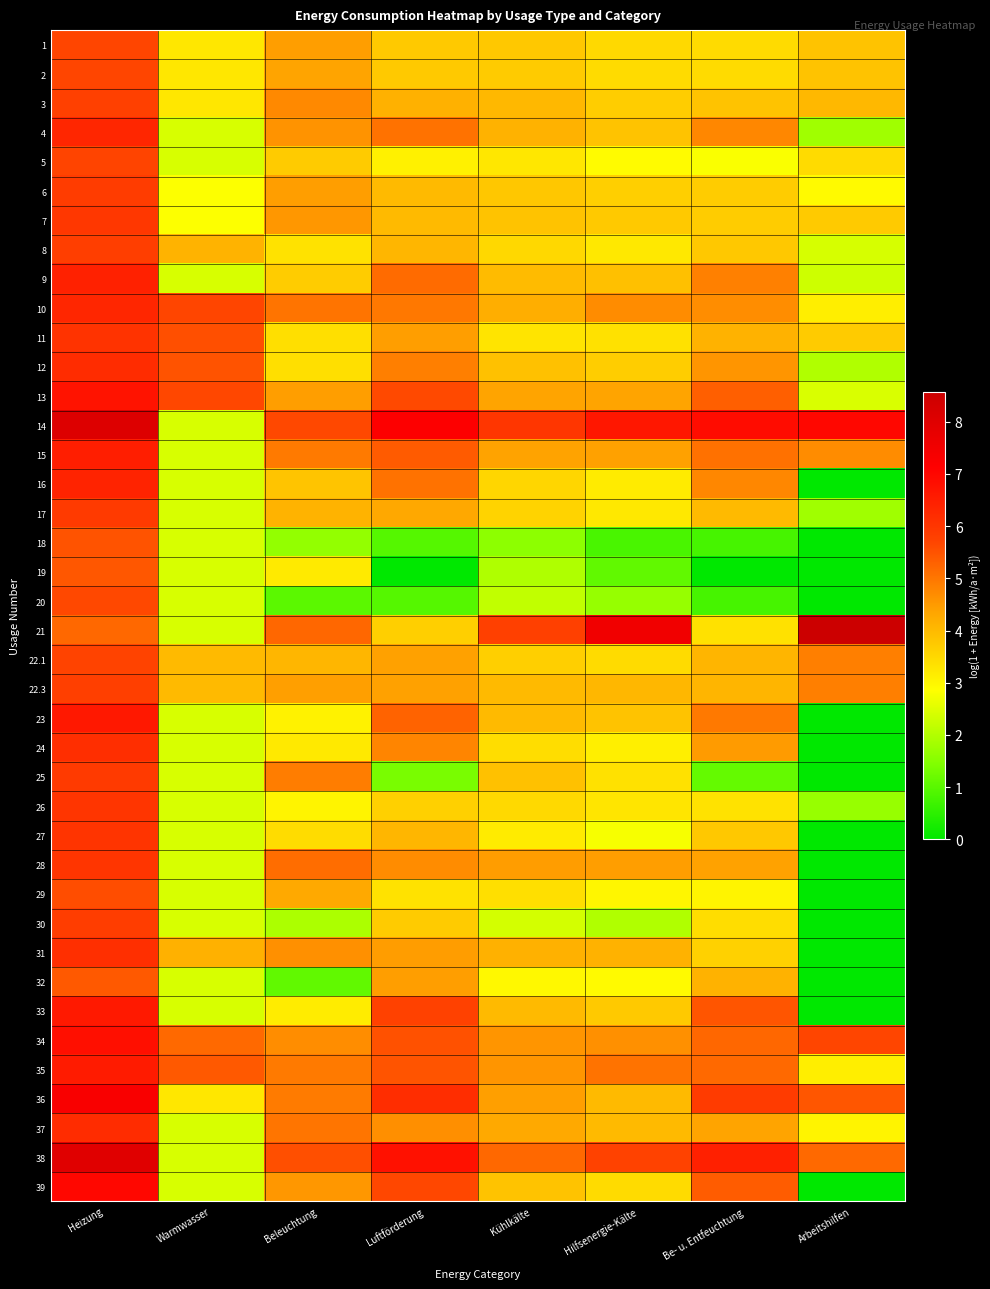

Which series has the widest spread of values?

39